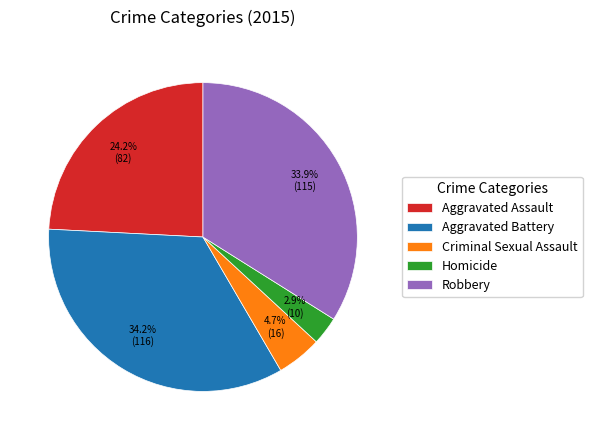

To the nearest percent, what portion does Aggravated Assault represent?

24%